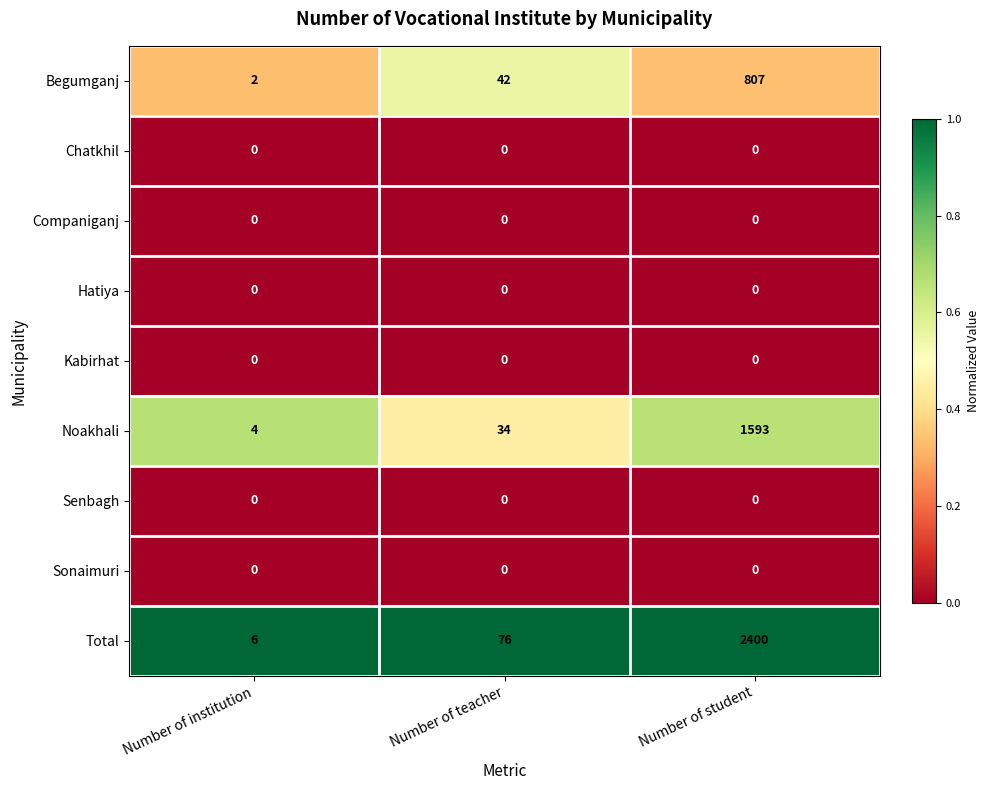

What is the difference between the maximum and second lowest values in the Begumganj series?

765